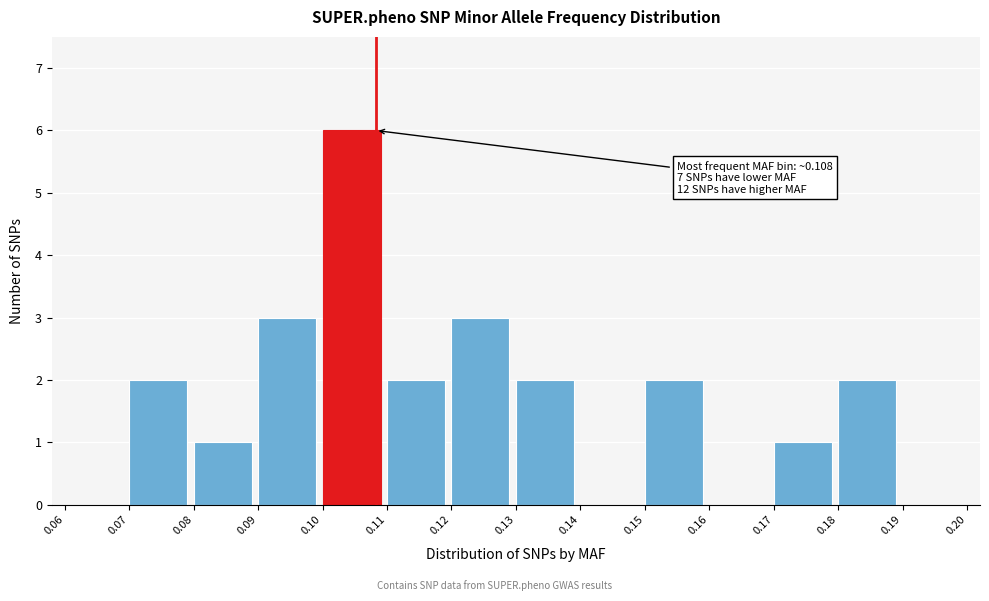

Which range on the x-axis has the tallest bar?

0.10 to 0.11